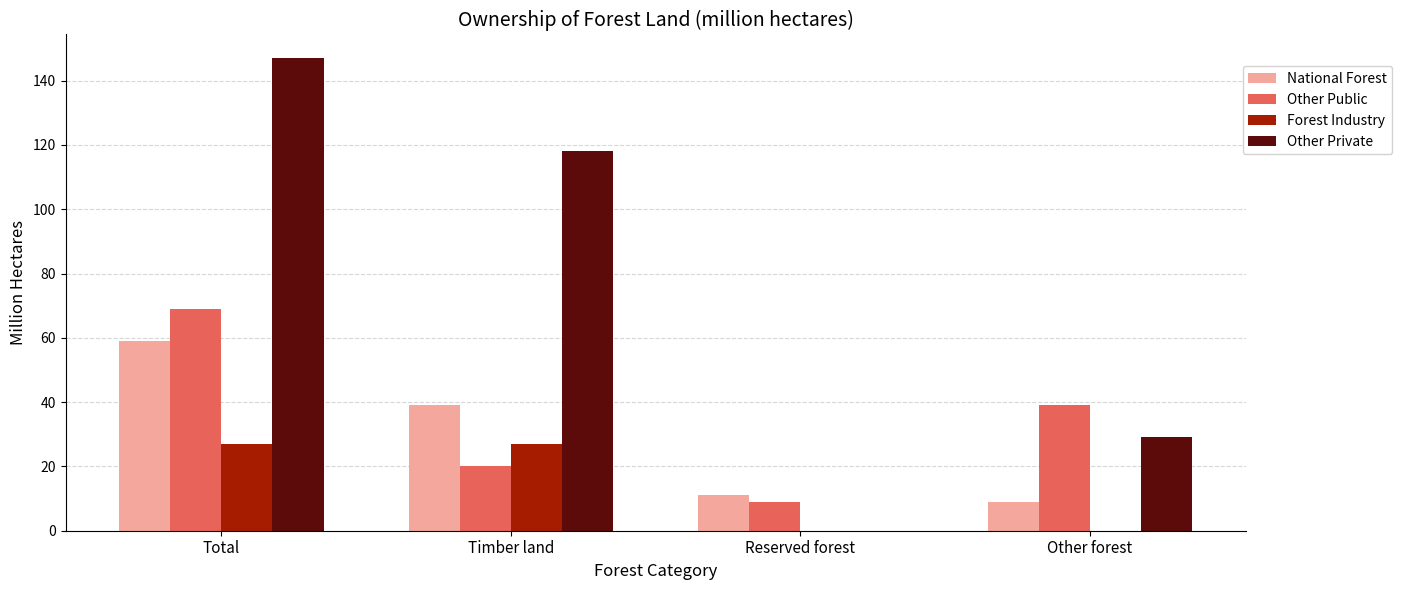

How many groups of bars are there?

4